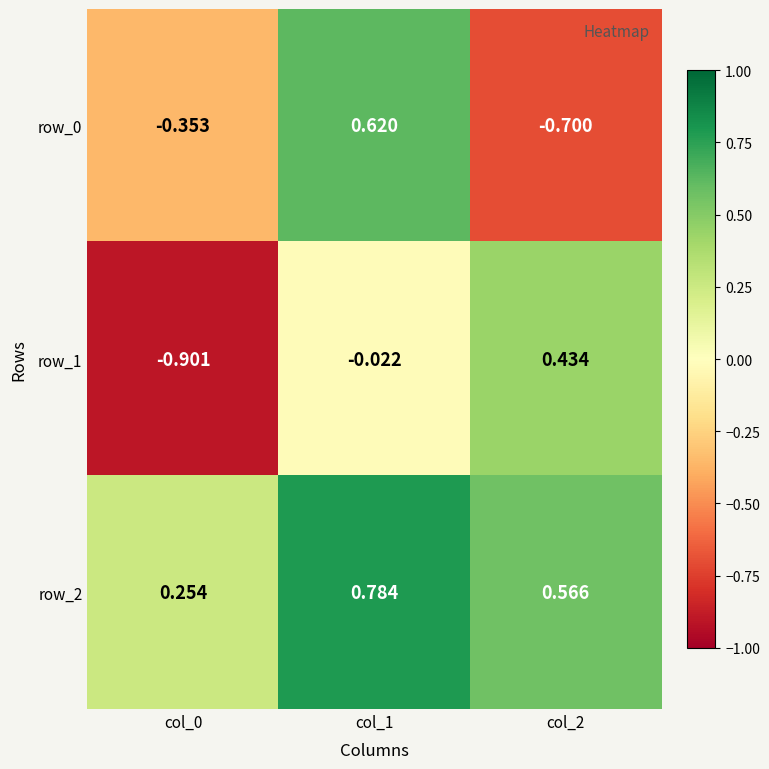

How many data points in row_1 are above 0?

1